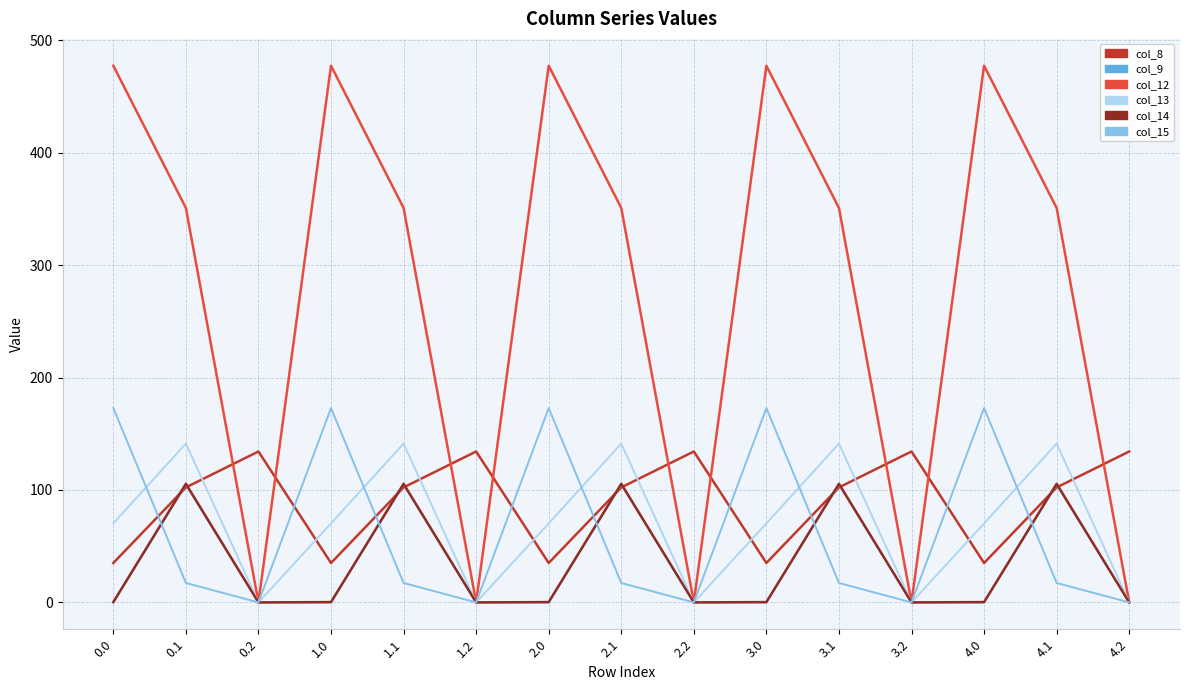

Is this an area chart (filled region under the line)?

No